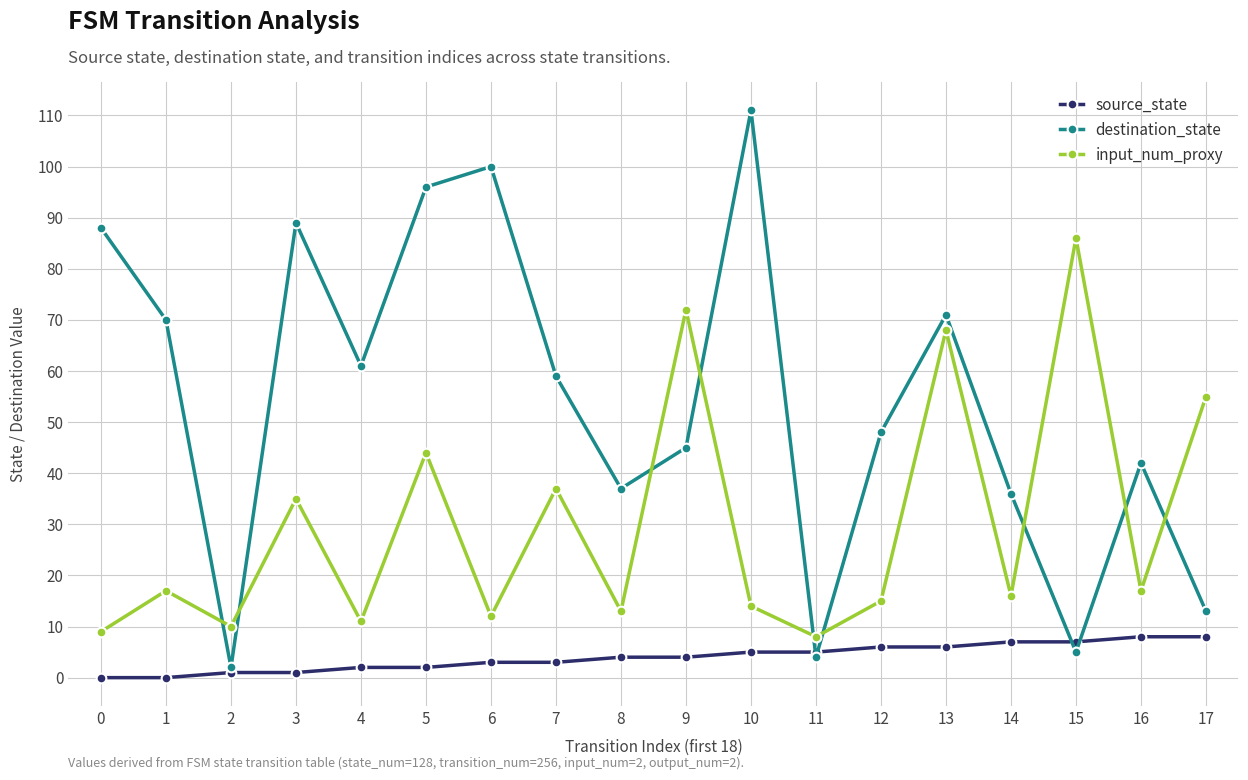

What is the average value of the source_state series?

4